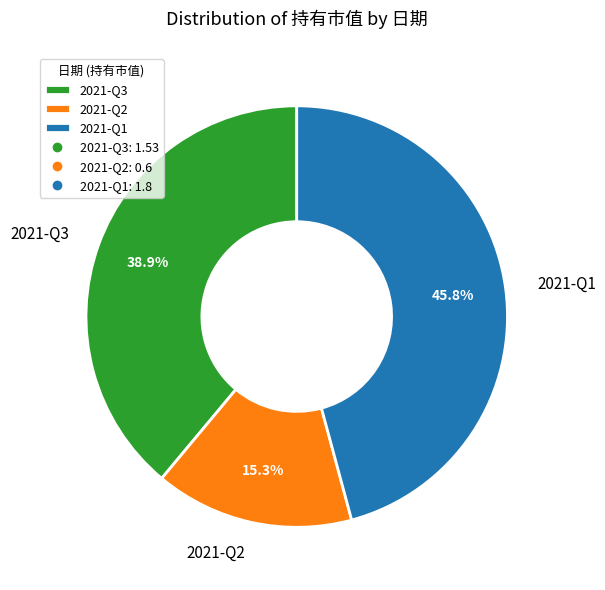

To the nearest percent, what portion does 2021-Q1 represent?

46%